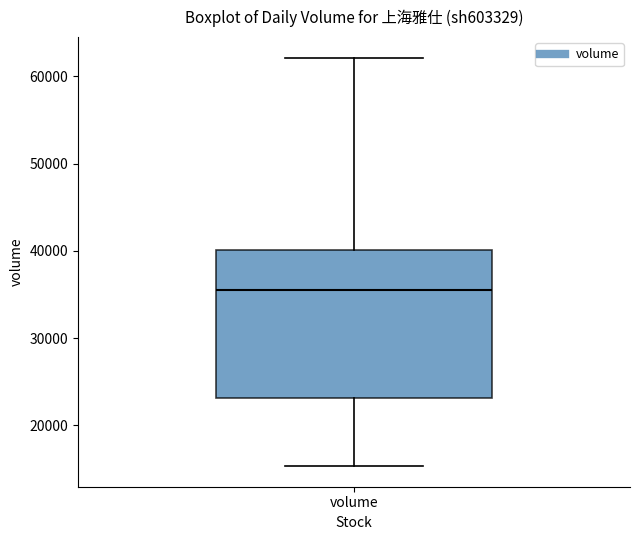

Where is the upper edge of the box for volume on the y-axis? The values are not printed on the chart, so give them approximately, as read against the axis.

40000